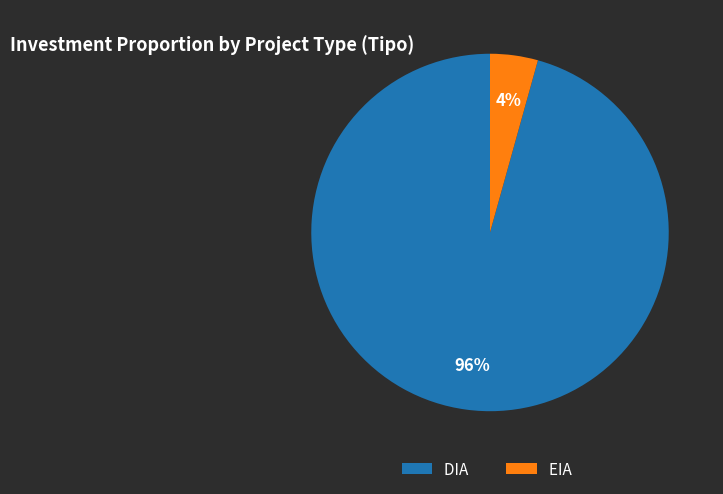

Is it true that EIA is 4% of the pie?

True